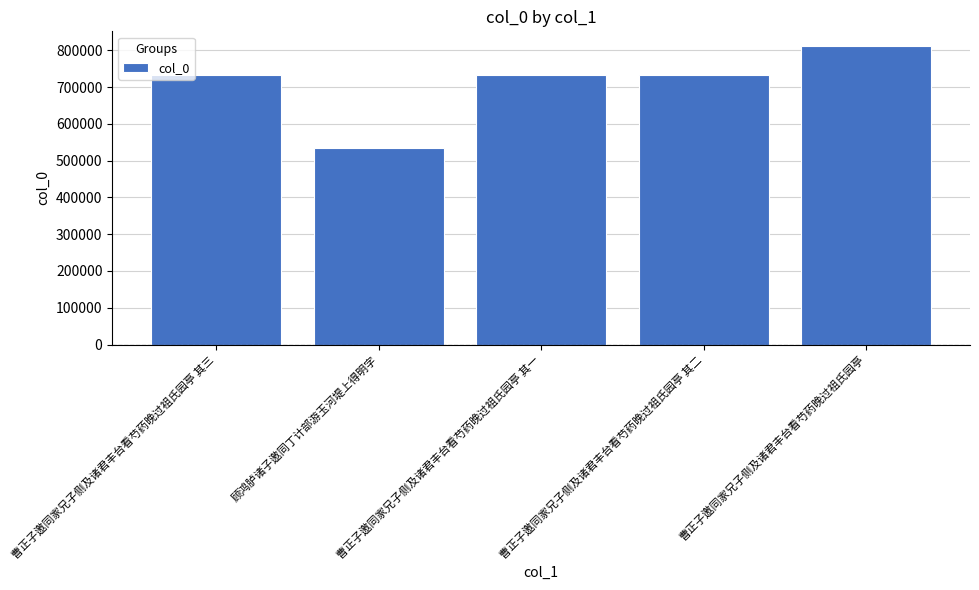

What is the approximate value at 曹正子邀同家兄子侧及诸君丰台看芍药晚过祖氏园亭 其一, to the nearest 100?

733800